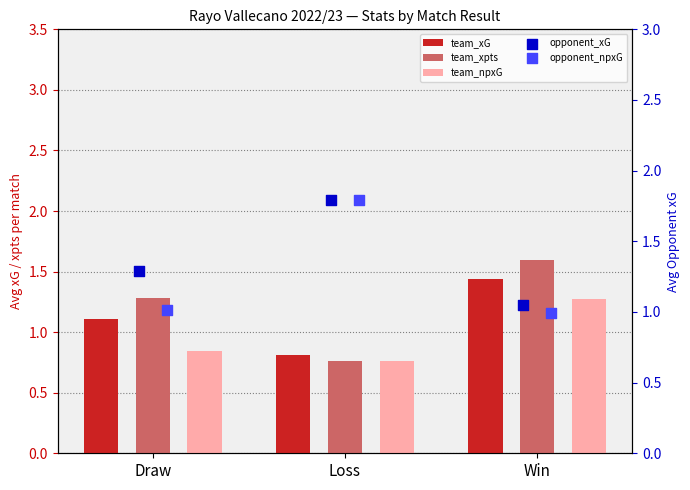

What are all the series names shown in the legend?

team_xG, team_xpts, team_npxG, opponent_xG, opponent_npxG